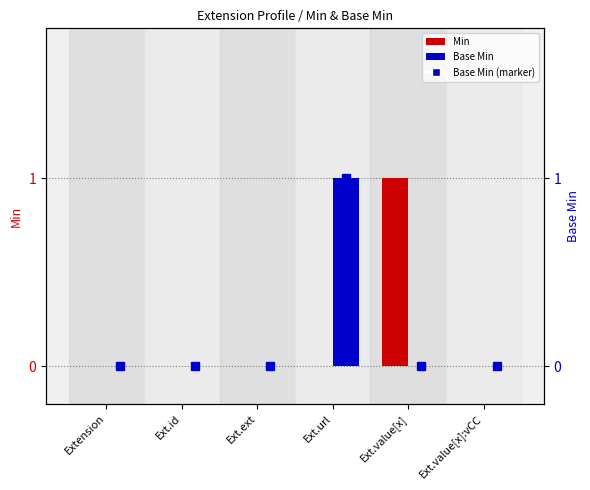

How many data points in Min are above 0?

1